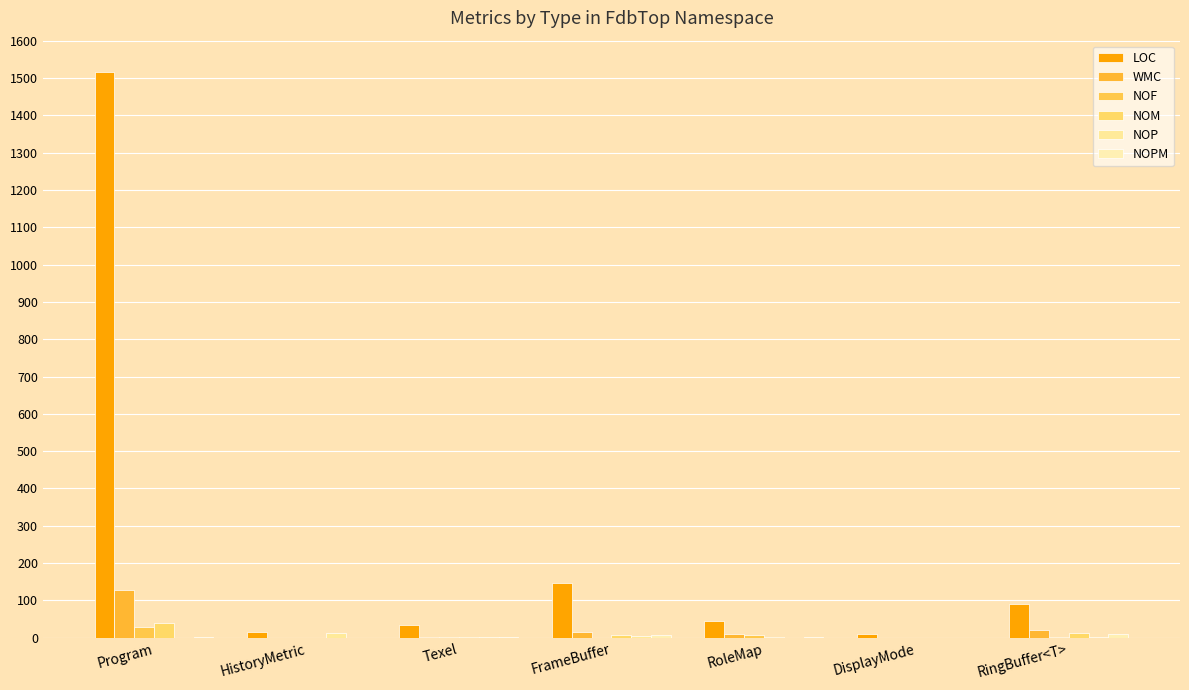

What is the total value across all series at DisplayMode?

9